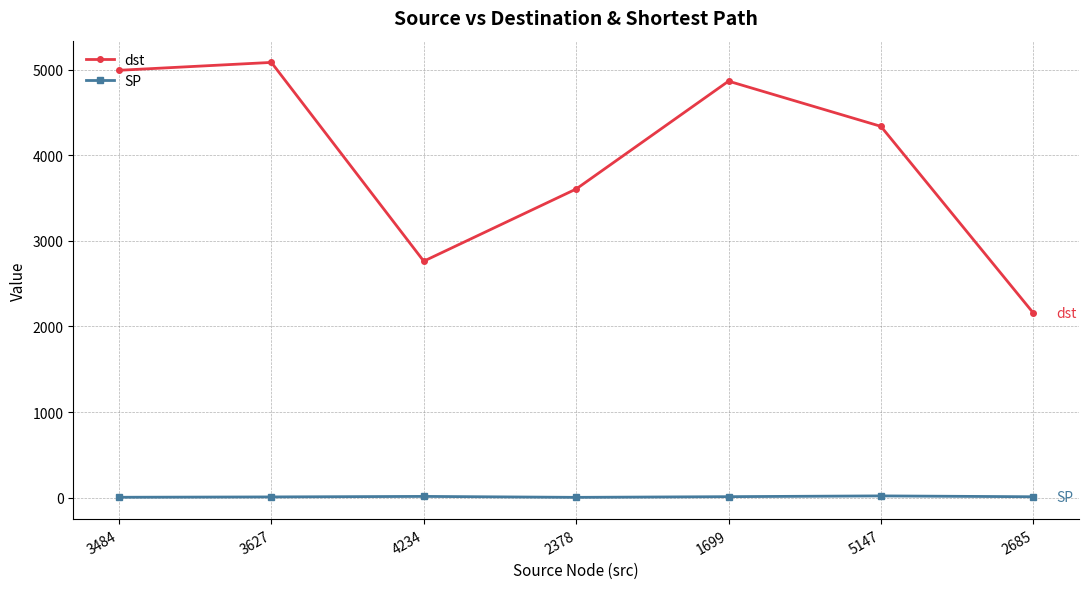

How many interior local valleys does the dst series have?

1